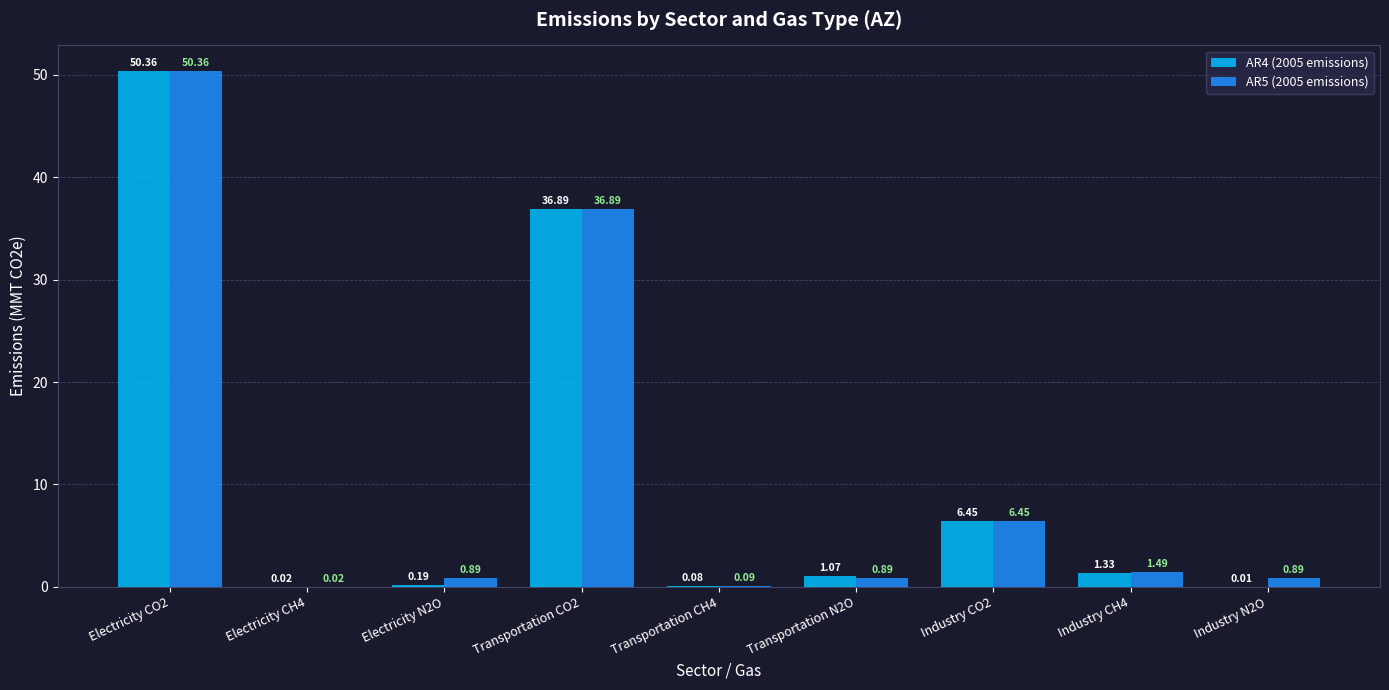

What is the total value across all series at Industry CO2?

12.9